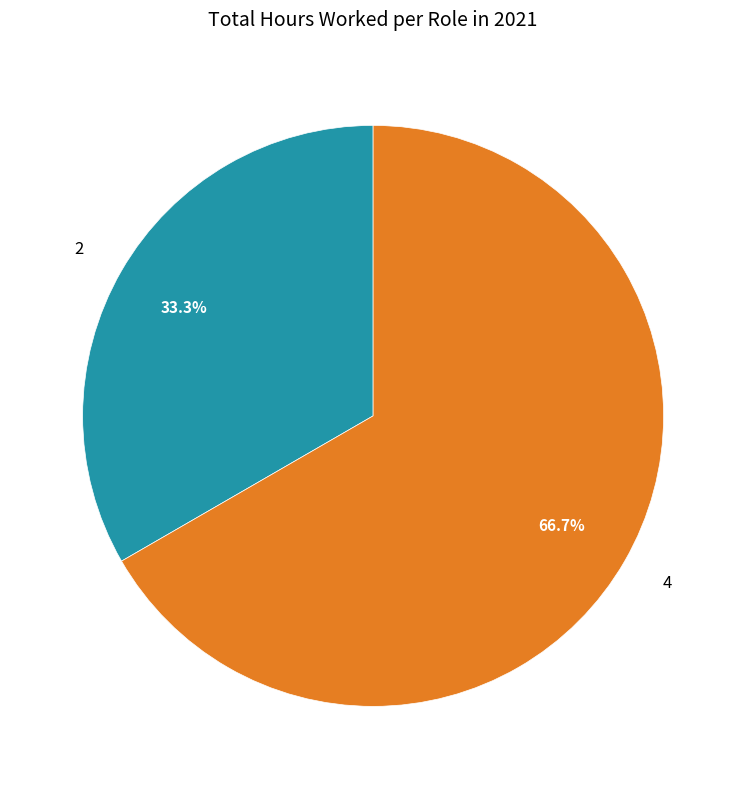

Is it true that 4 is 67% of the pie?

True